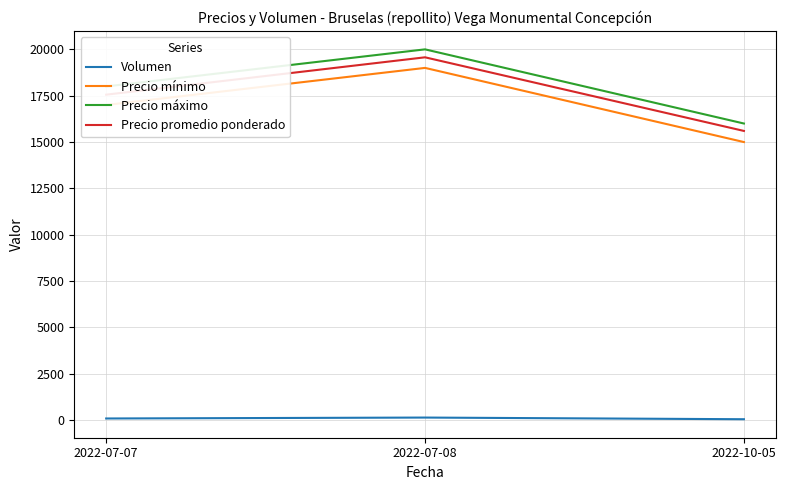

At which category is the sum across all series the highest?

2022-07-08